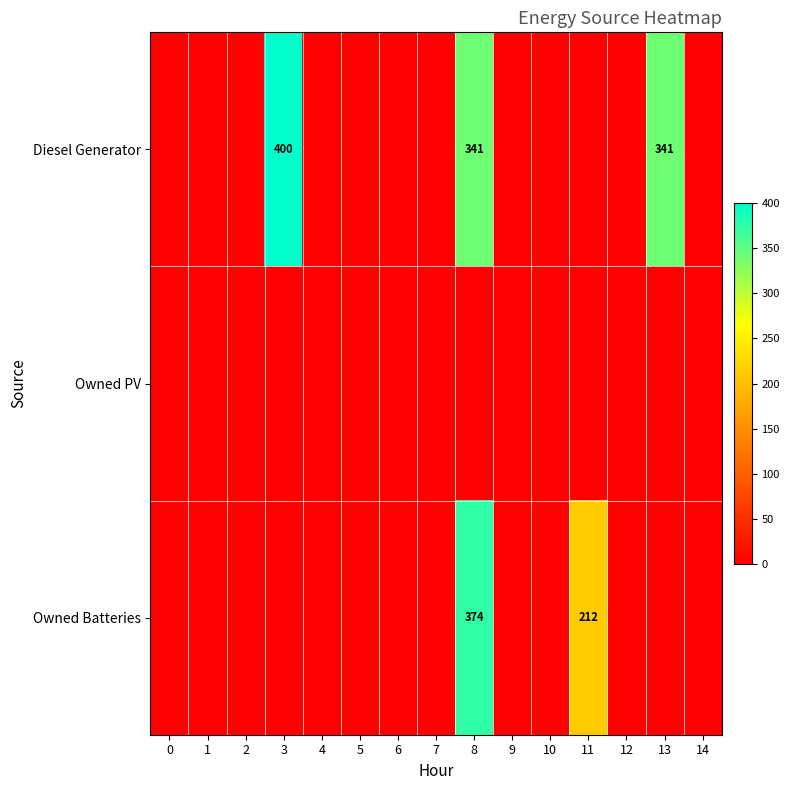

What is the sum of the Diesel Generator values at 12 and 3?

400